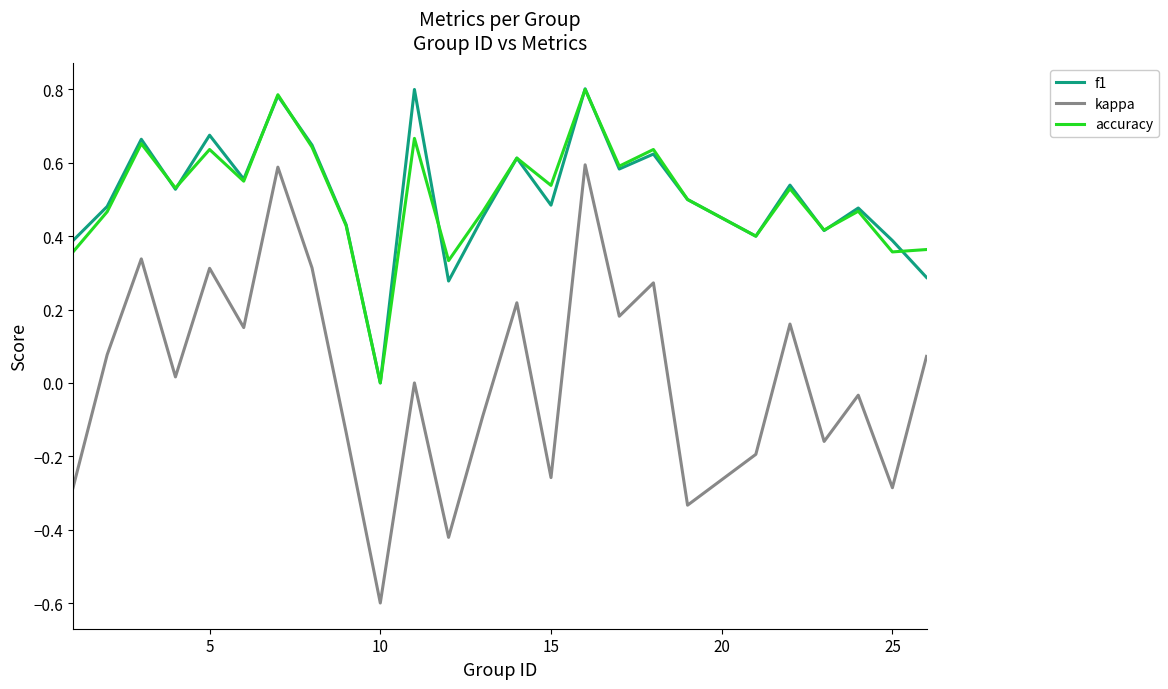

True or false: f1 and kappa cross at least once.

False